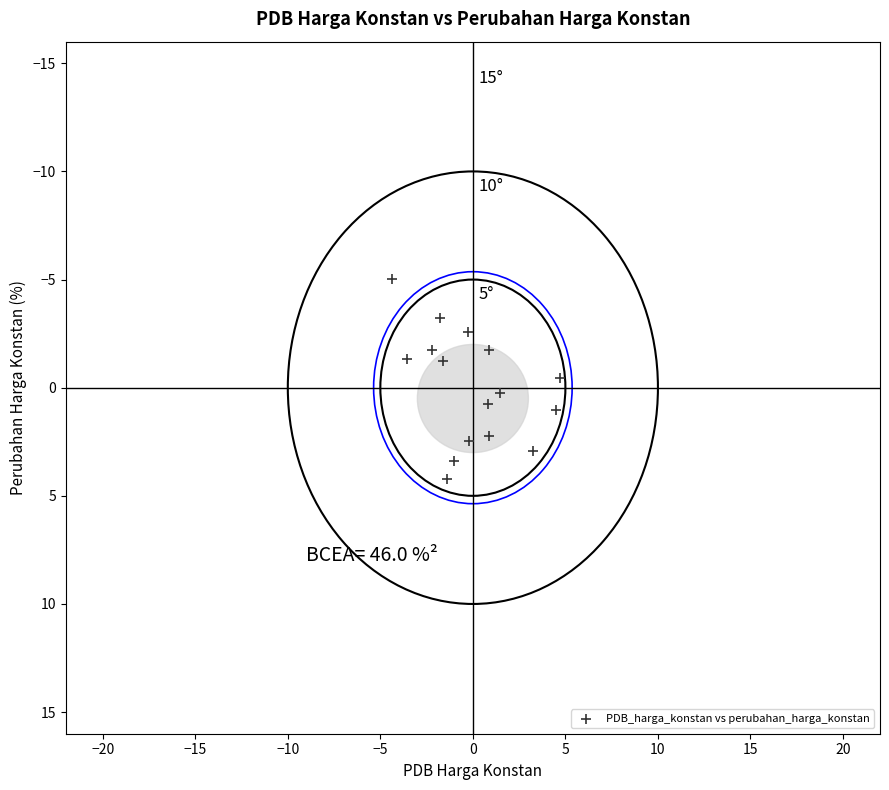

What is the range of X values (max minus min)?

9.1